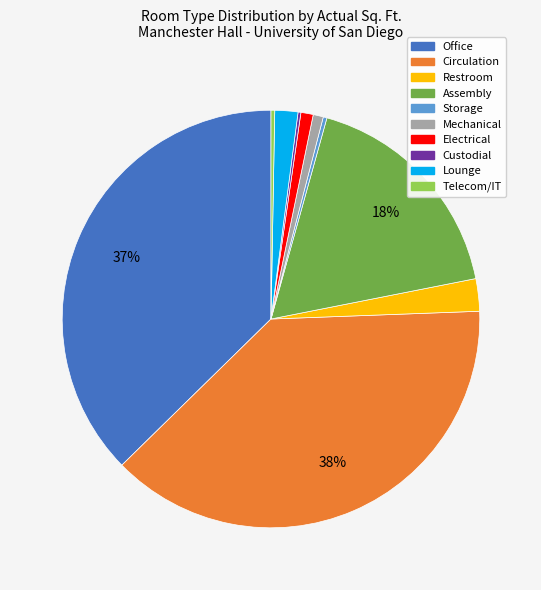

Is Circulation the majority of the pie?

No